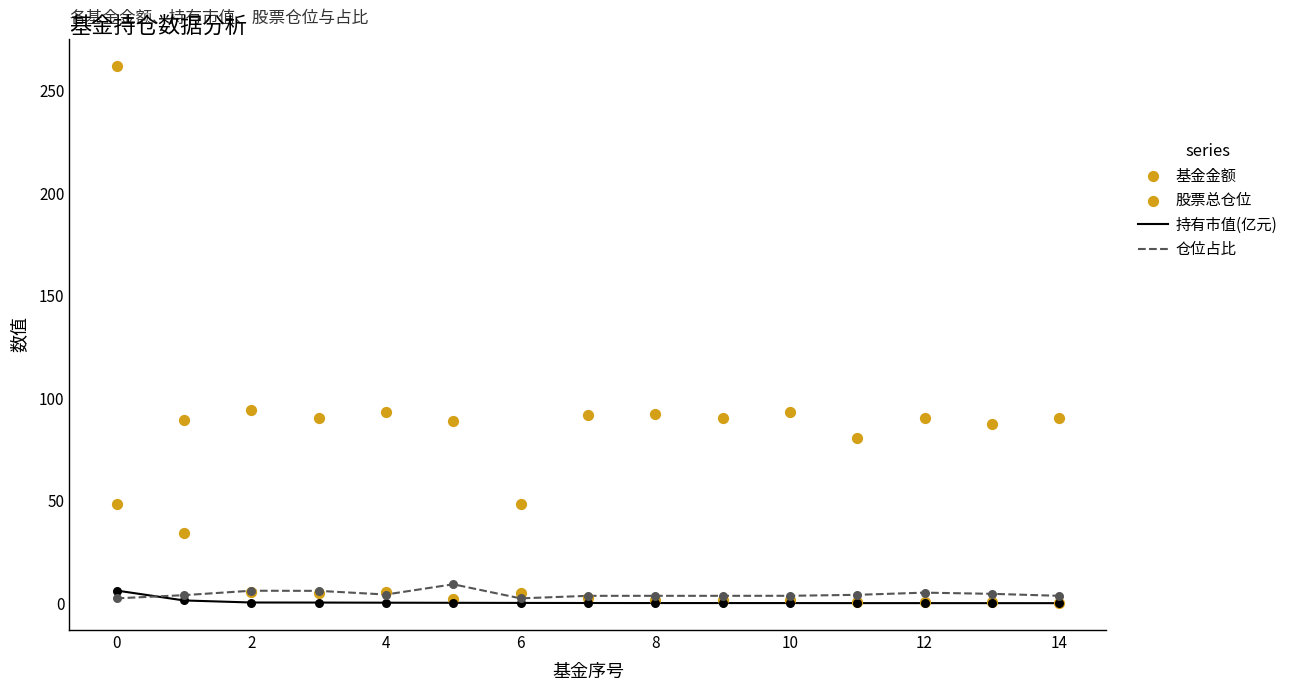

Which series reaches the minimum Y coordinate?

持有市值(亿元)